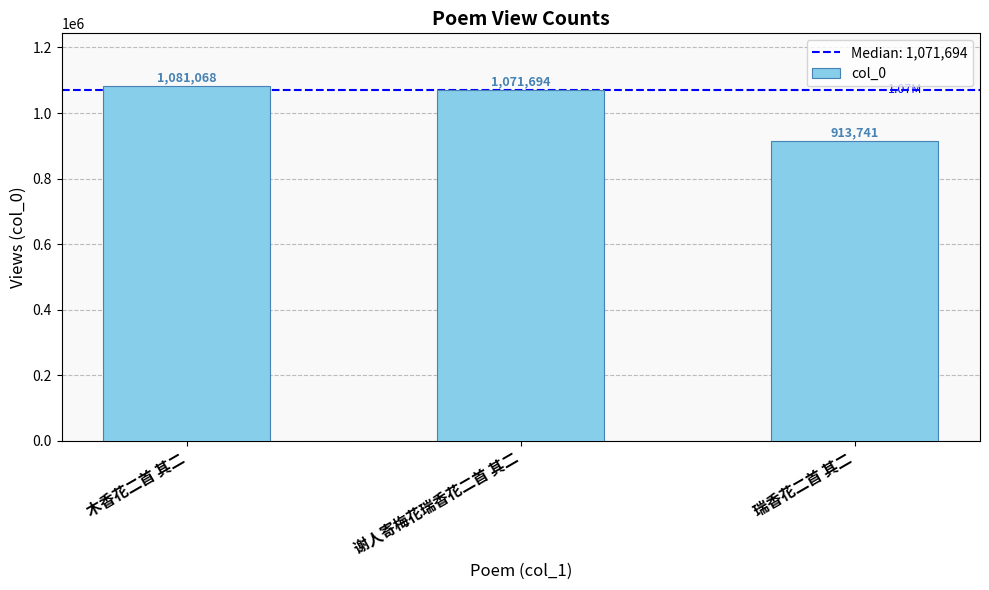

What is the smallest value displayed?

913741